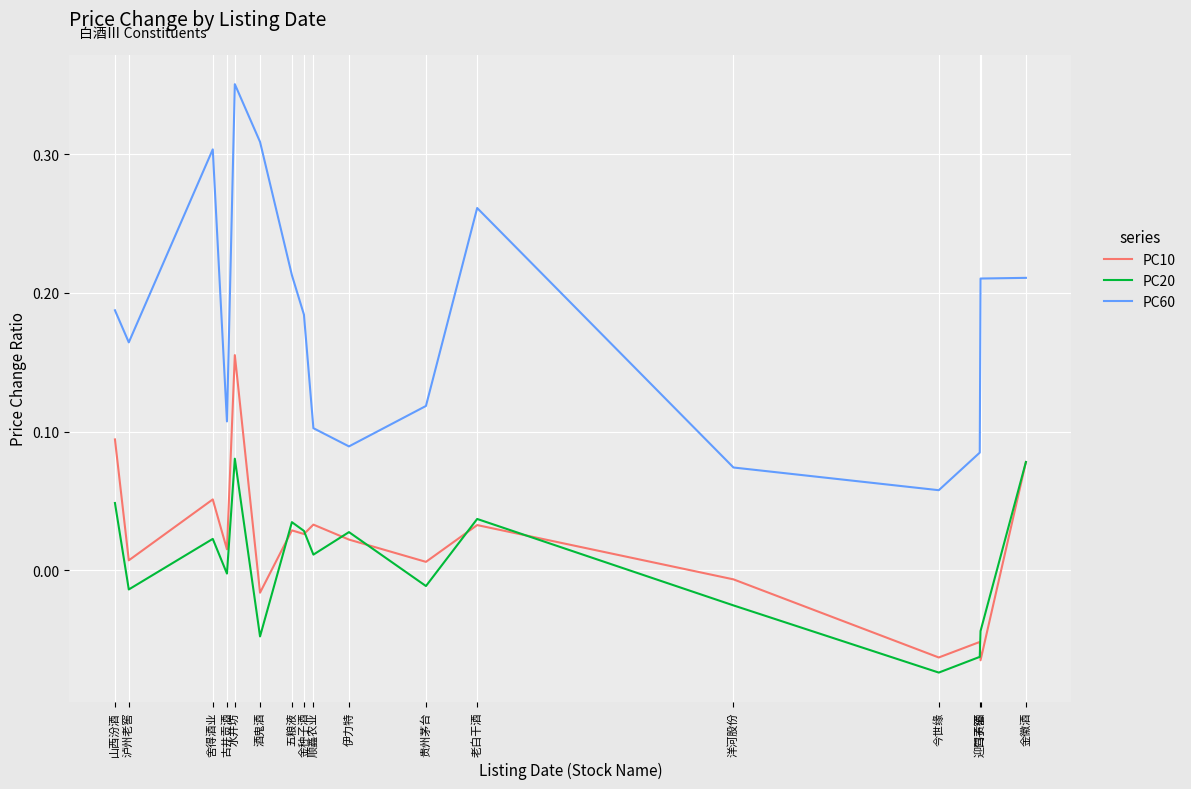

True or false: PC60 and PC20 intersect in this chart.

False